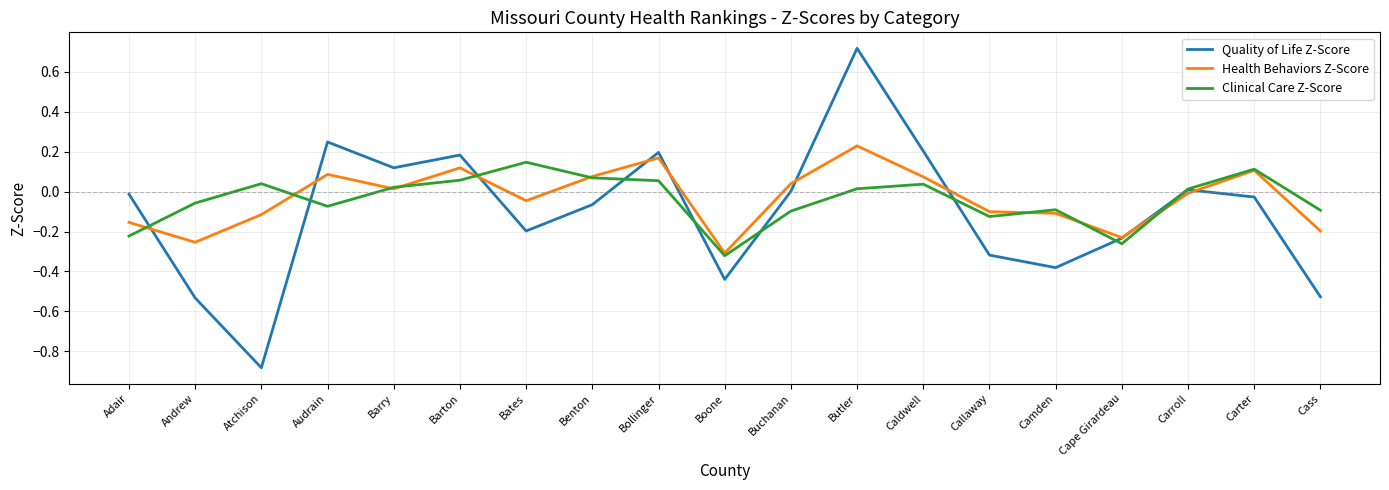

What is the smallest value displayed?

-0.9